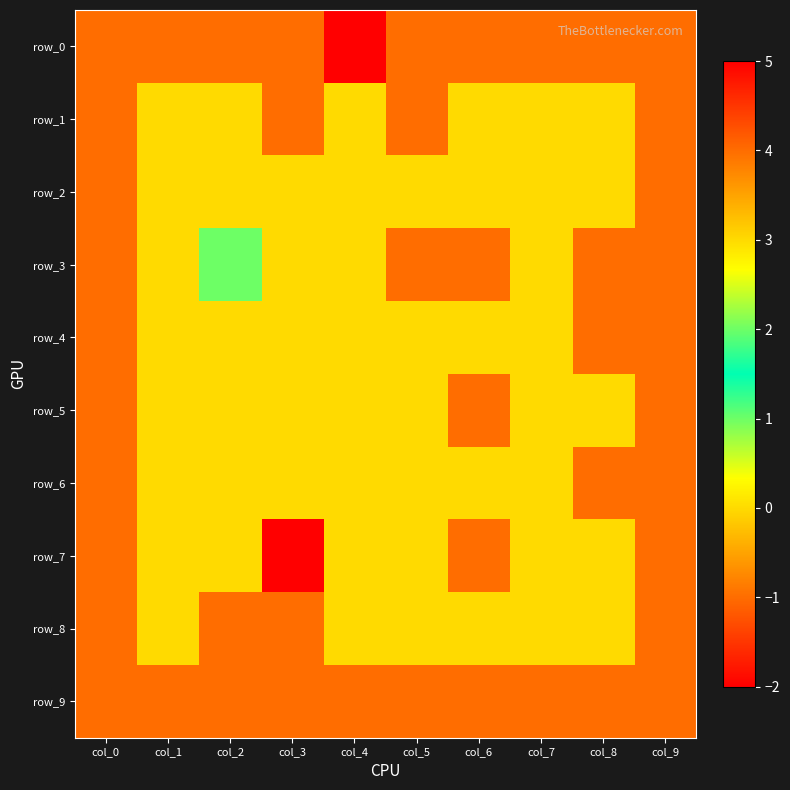

The value of row_3 at col_8 is -1. True or false?

True